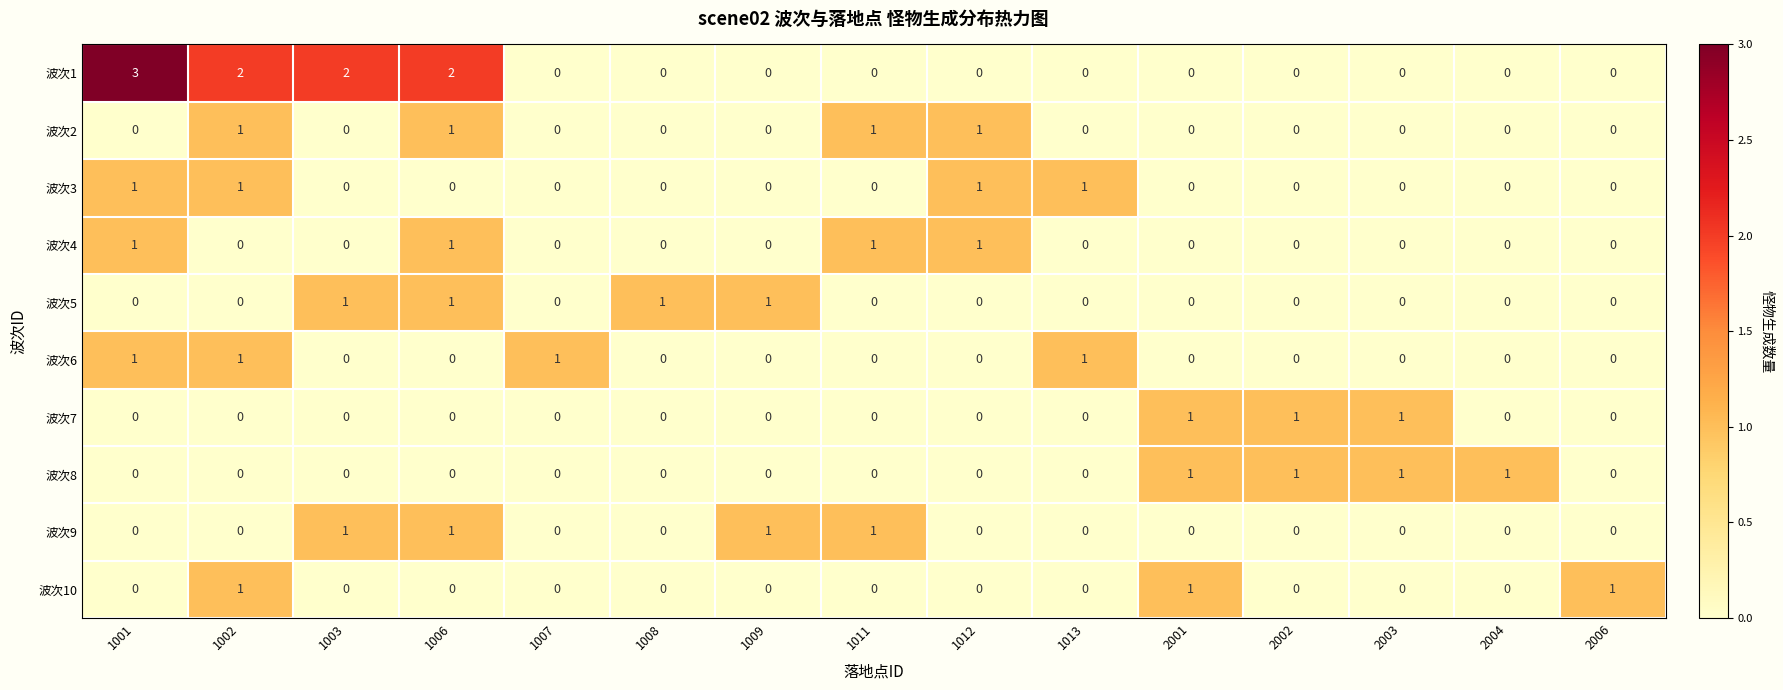

Count the 波次2 values in the range 0 to 1.

15